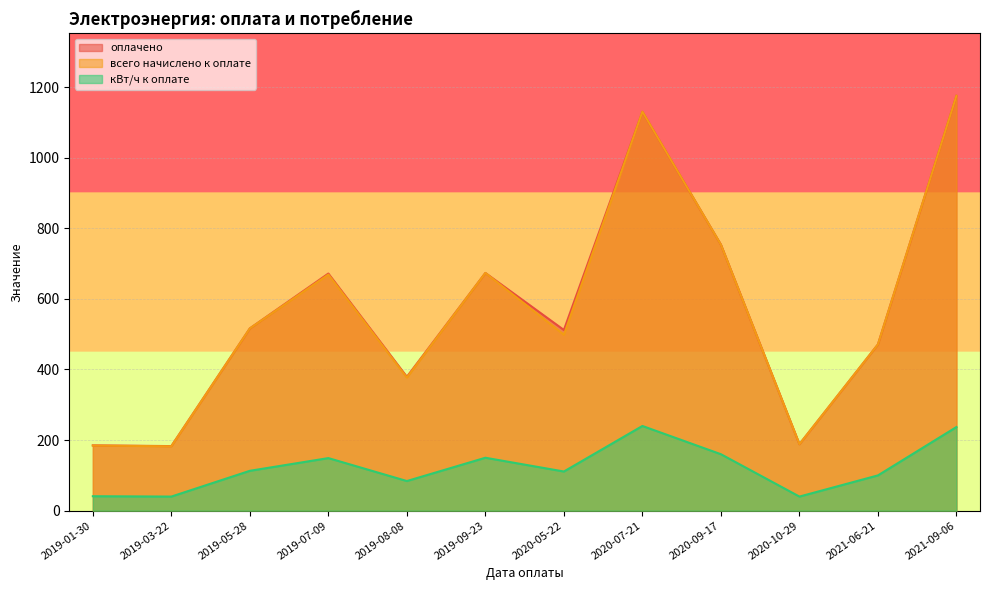

At which category does the chart reach its peak across all series?

2021-09-06